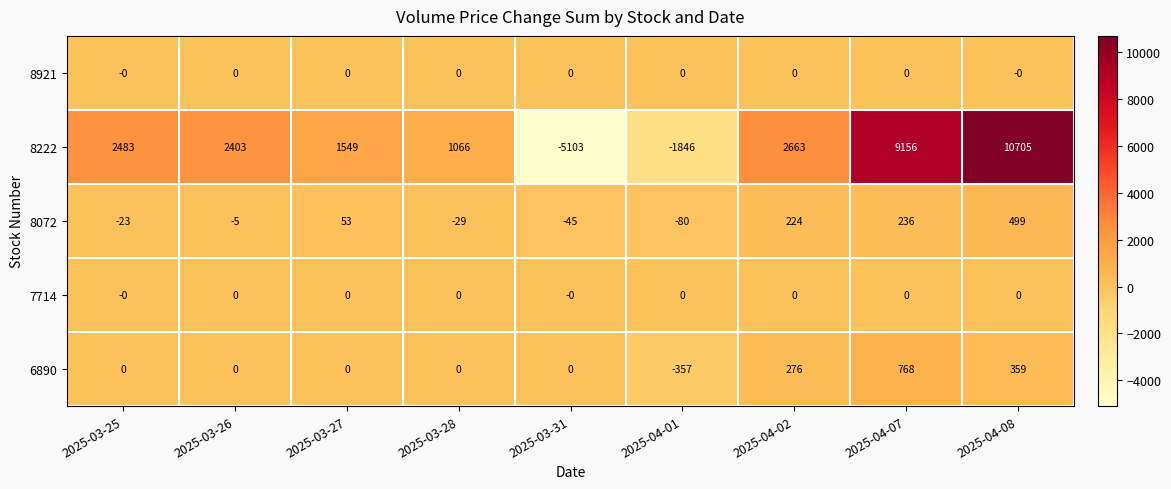

How many values in 8222 are below zero?

2